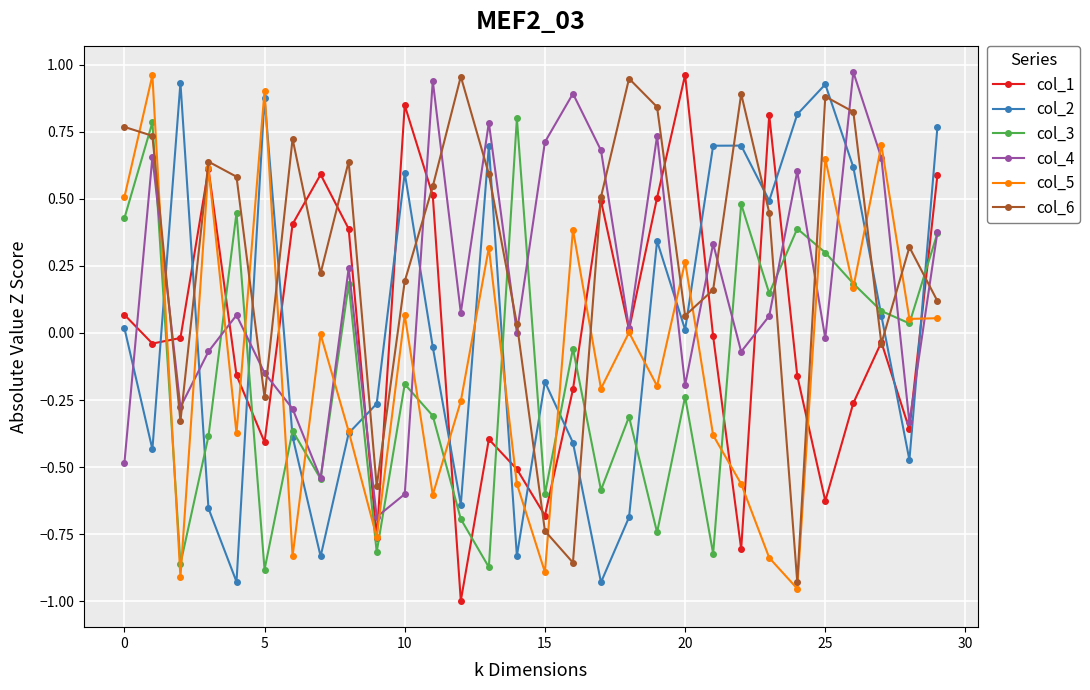

Which series ends up on top after the final intersection of col_2 and col_6?

col_2